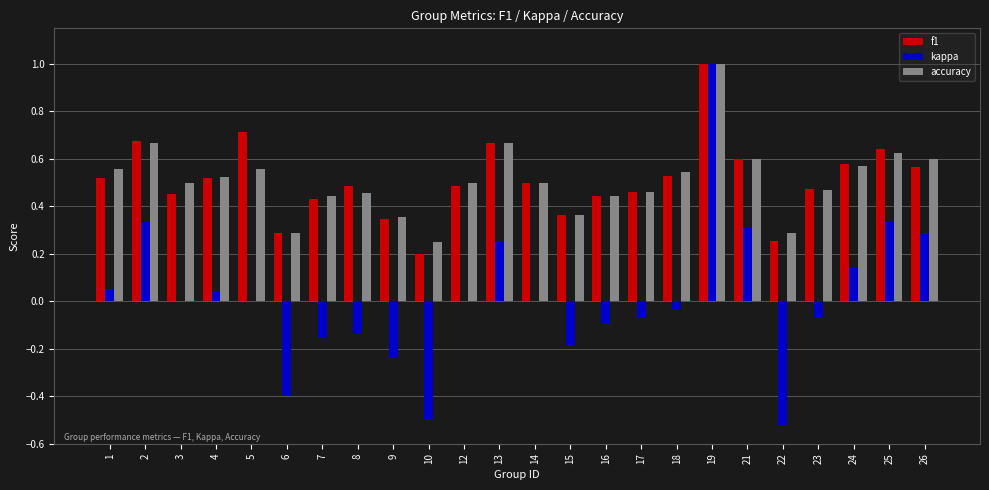

What is the total value across all series at 2?

1.7